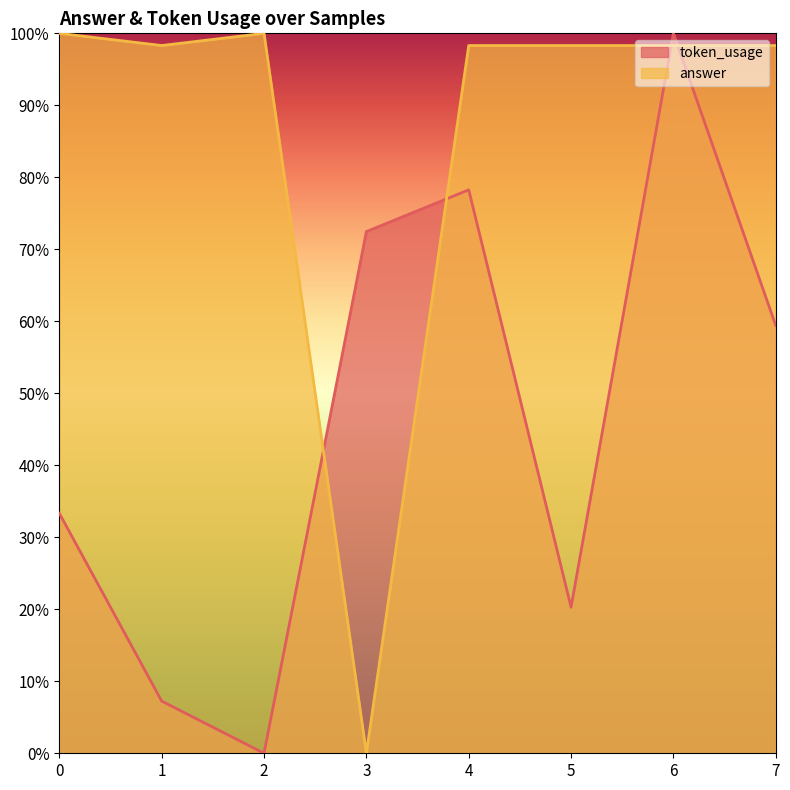

Where is the first local minimum for answer?

1